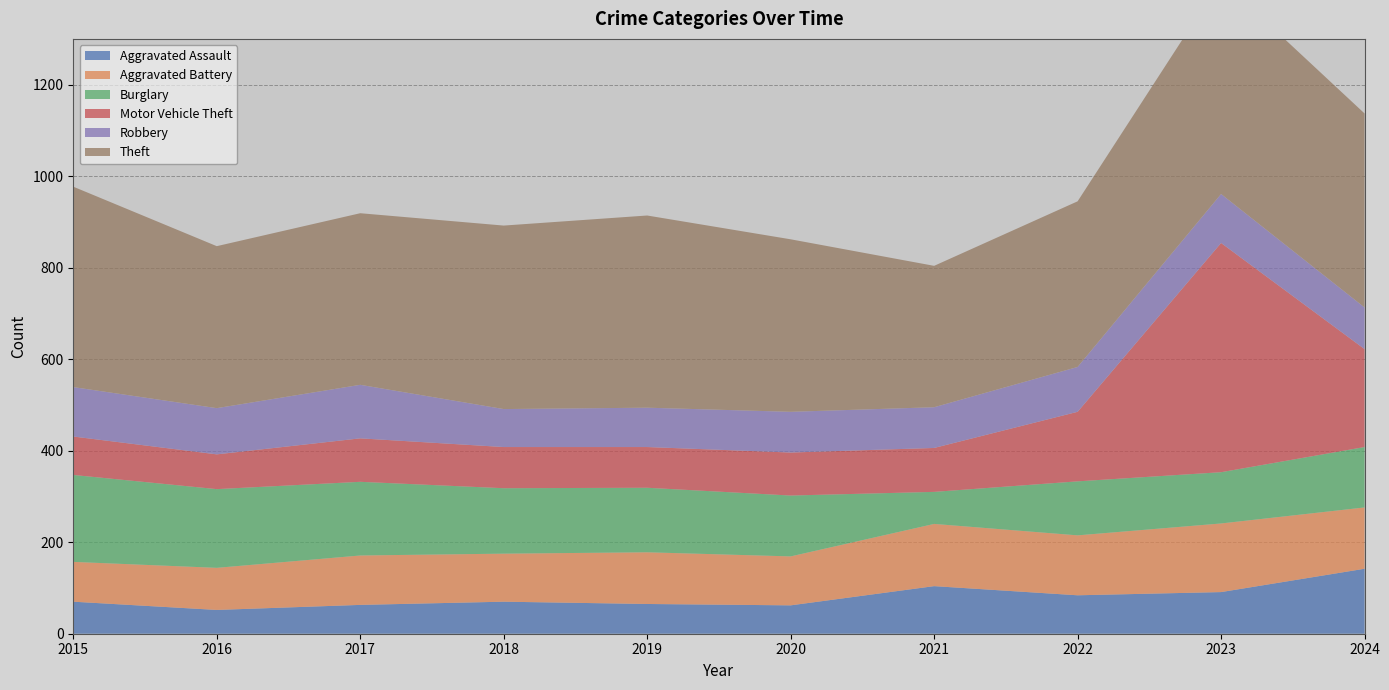

Reading right to left, transcribe all the data shown in this chart.

Aggravated Assault: 2024=142	2023=91	2022=84	2021=104	2020=62	2019=65	2018=70	2017=63	2016=52	2015=70
Aggravated Battery: 2024=134	2023=150	2022=131	2021=136	2020=107	2019=113	2018=105	2017=108	2016=92	2015=87
Burglary: 2024=132	2023=112	2022=118	2021=70	2020=133	2019=141	2018=143	2017=161	2016=172	2015=190
Motor Vehicle Theft: 2024=214	2023=501	2022=152	2021=96	2020=94	2019=89	2018=90	2017=95	2016=76	2015=84
Robbery: 2024=91	2023=107	2022=98	2021=89	2020=89	2019=86	2018=83	2017=117	2016=101	2015=108
Theft: 2024=424	2023=468	2022=362	2021=309	2020=377	2019=420	2018=401	2017=375	2016=354	2015=438